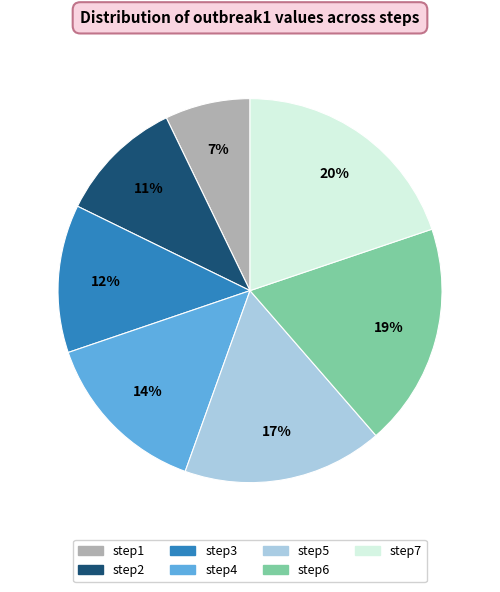

The step3 slice represents 19% of the pie. True or false?

False